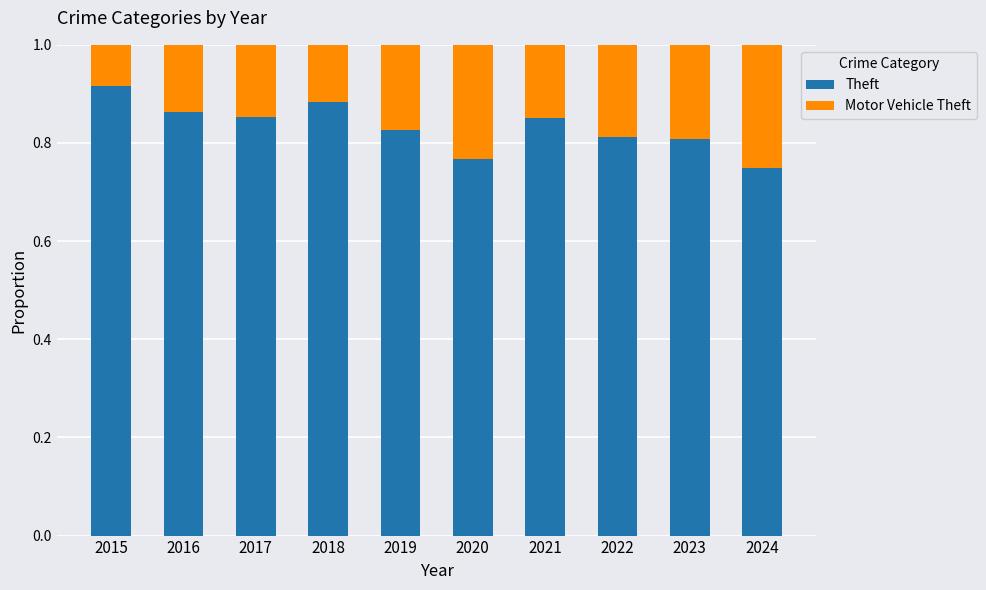

The Theft series shows 0.5 at 2015. True or false?

False